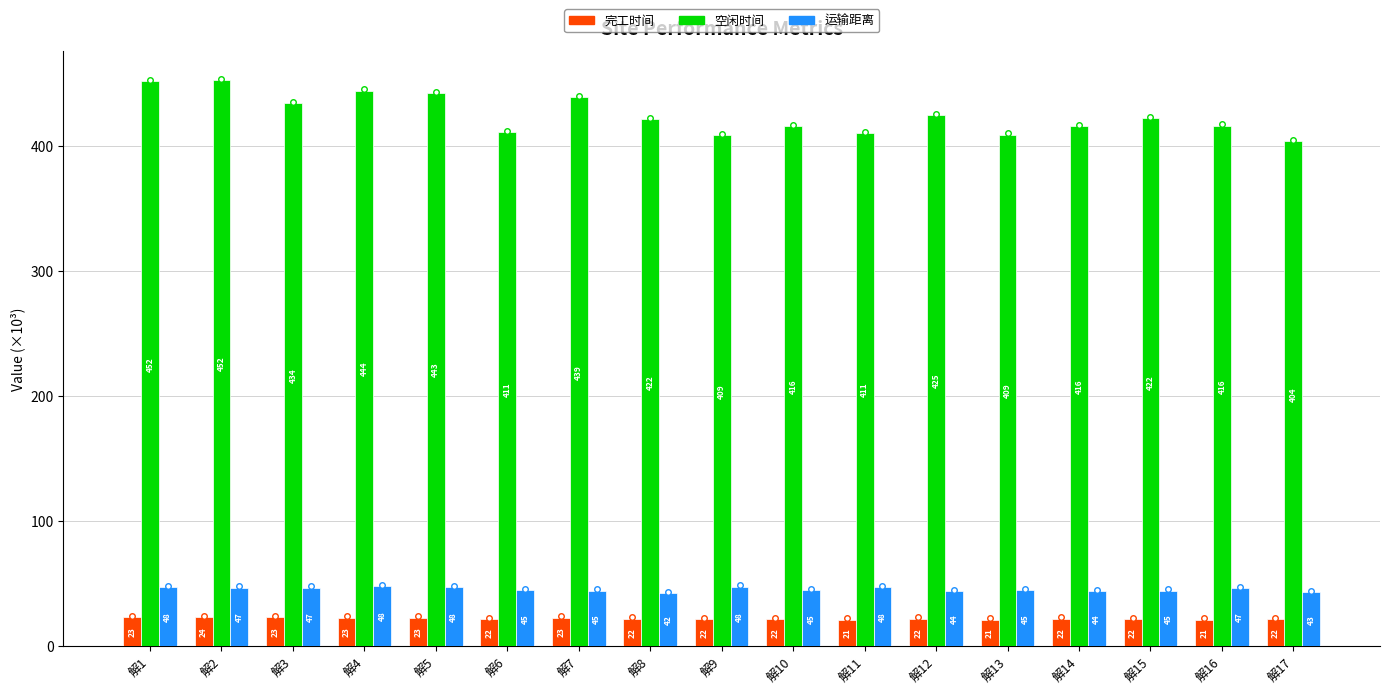

What is the greatest value displayed?

452.4